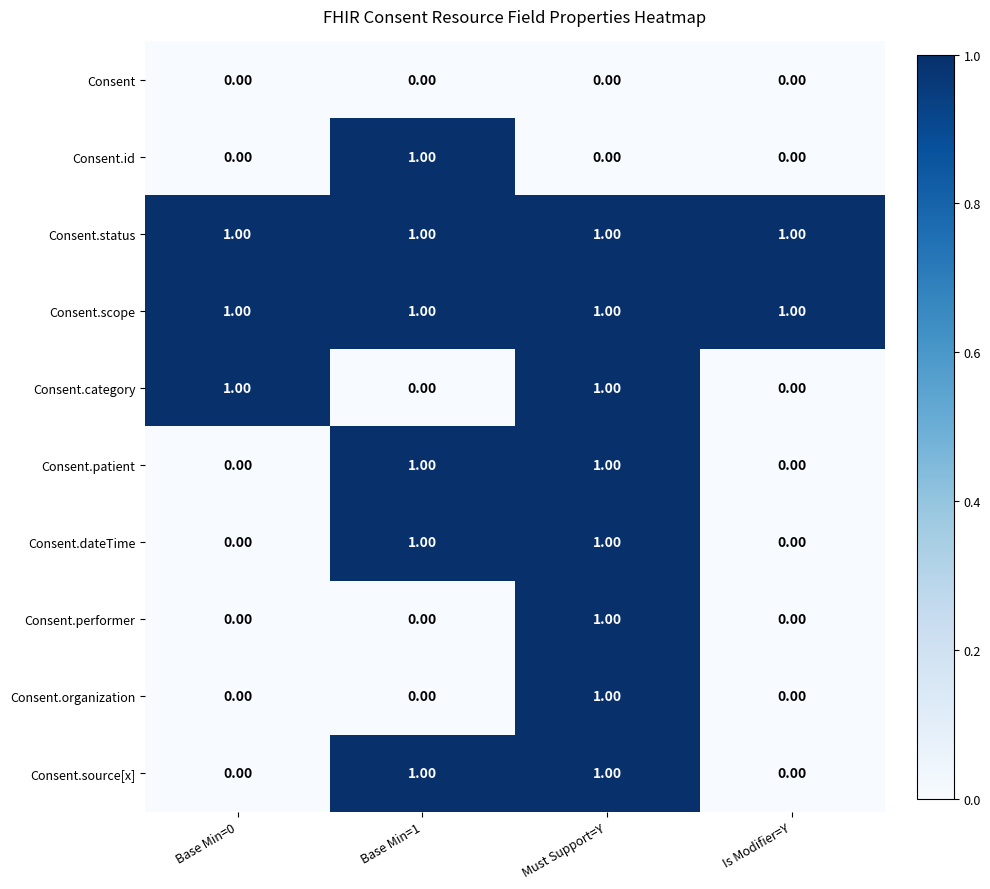

What is the total value across all series at Base Min=1?

6